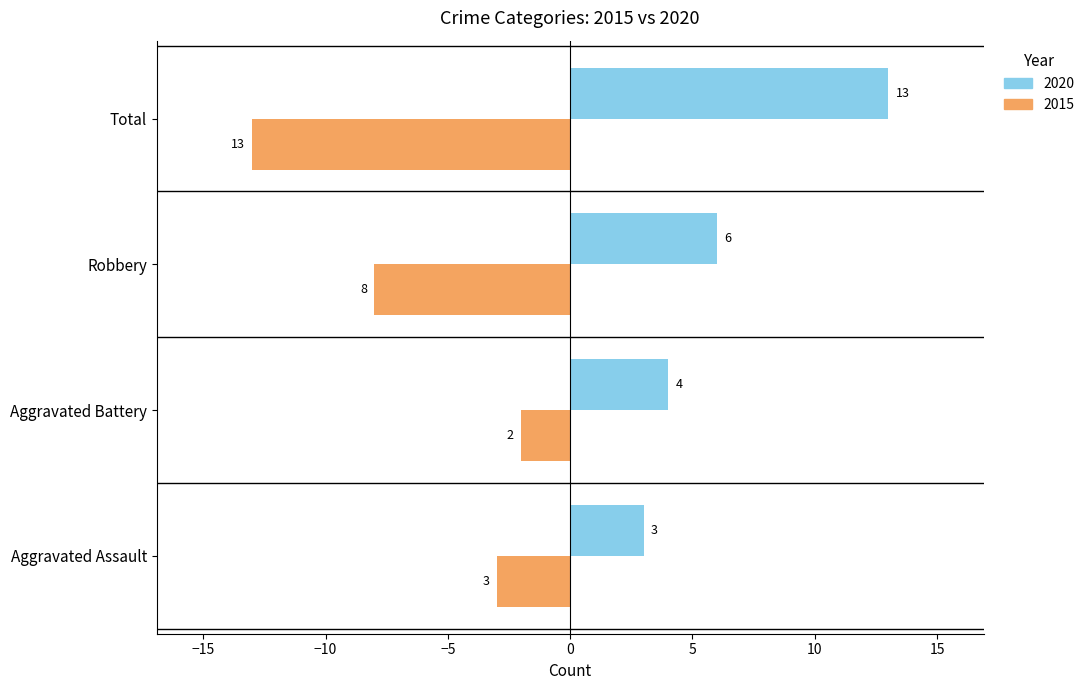

At which label does 2020 reach its minimum?

Aggravated Assault